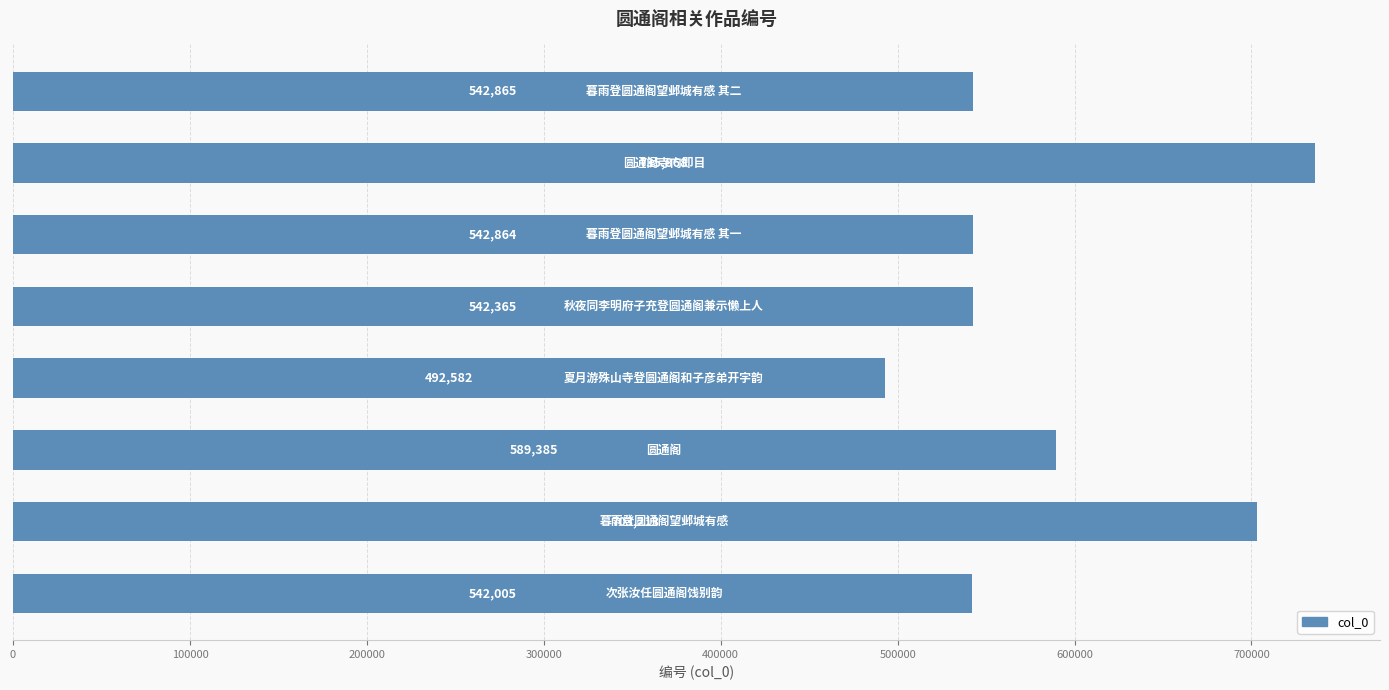

What is the average value?

586393